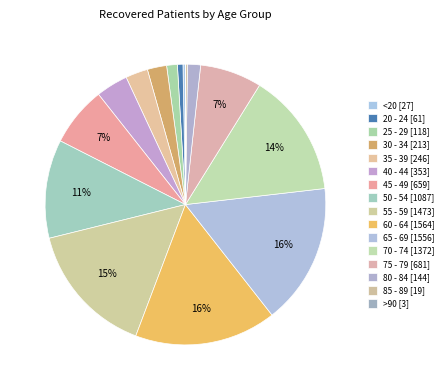

How many slices are in this pie chart?

16